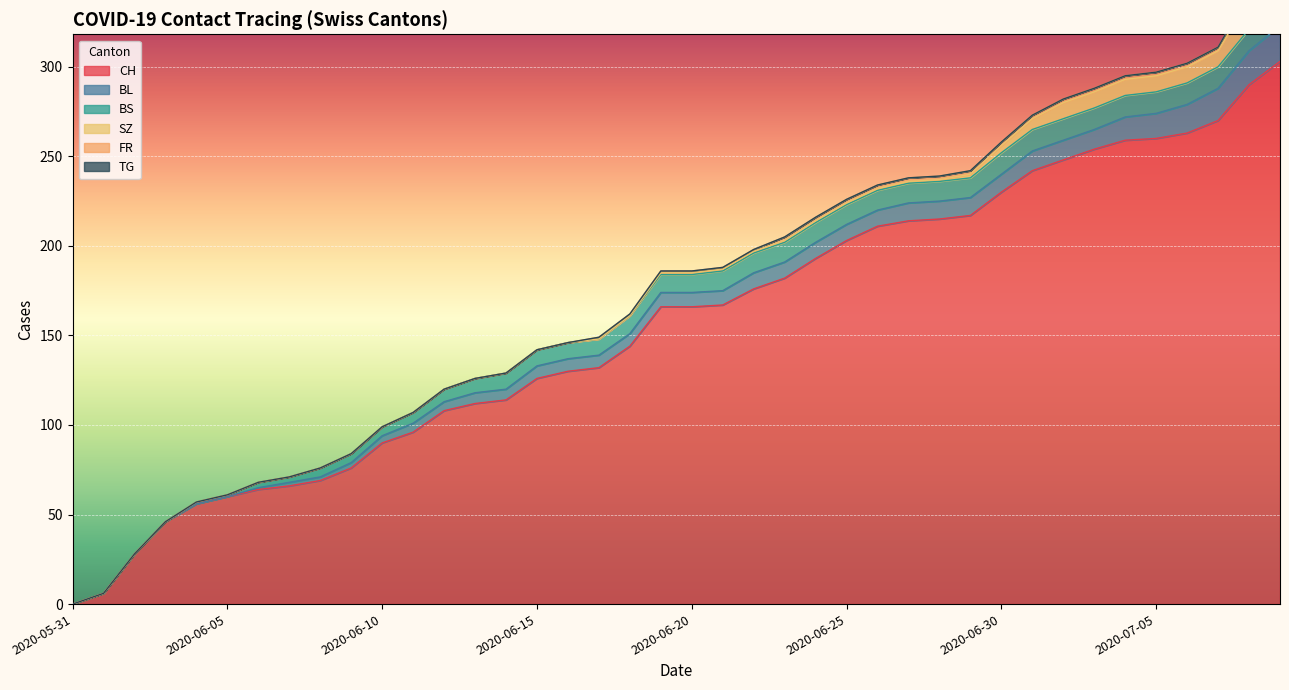

How many values in the TG series exceed 0?

2